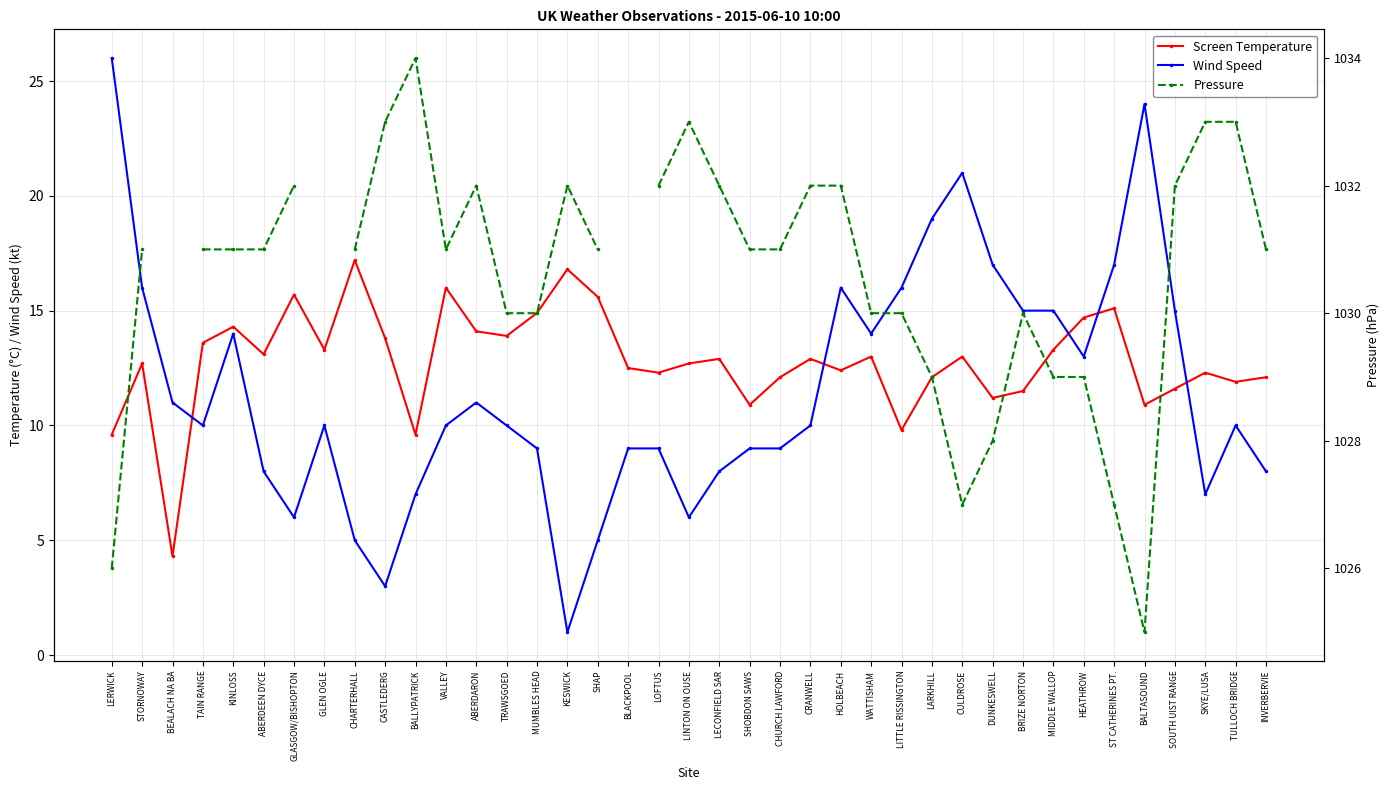

True or false: Pressure has a value of 1031.0 at CHURCH LAWFORD.

True